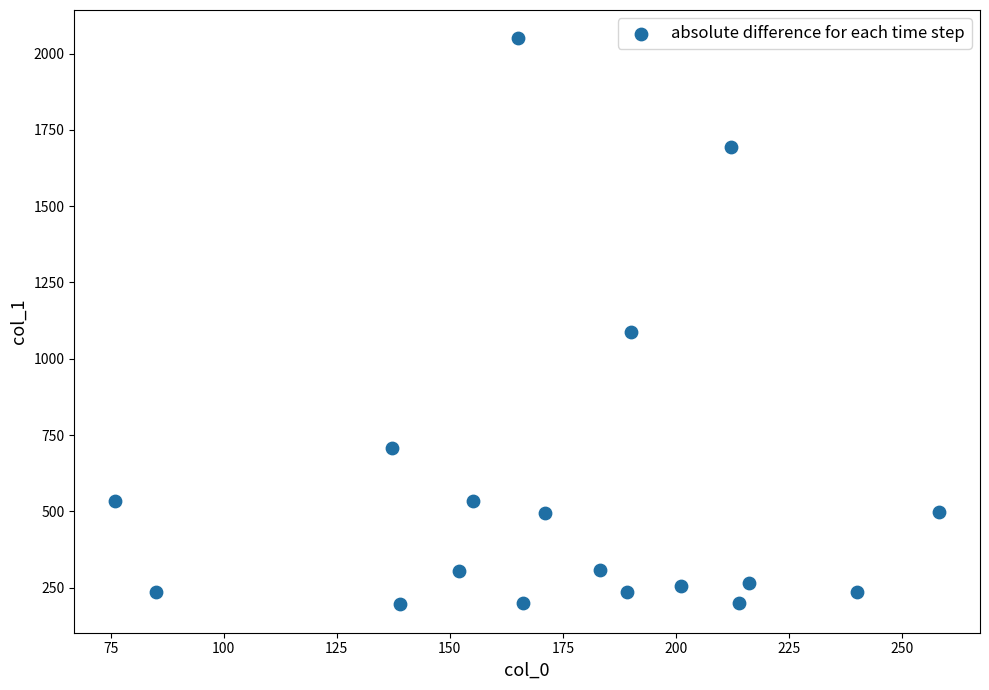

What Y value in the scatter plot is closest to 1122?

1088.8